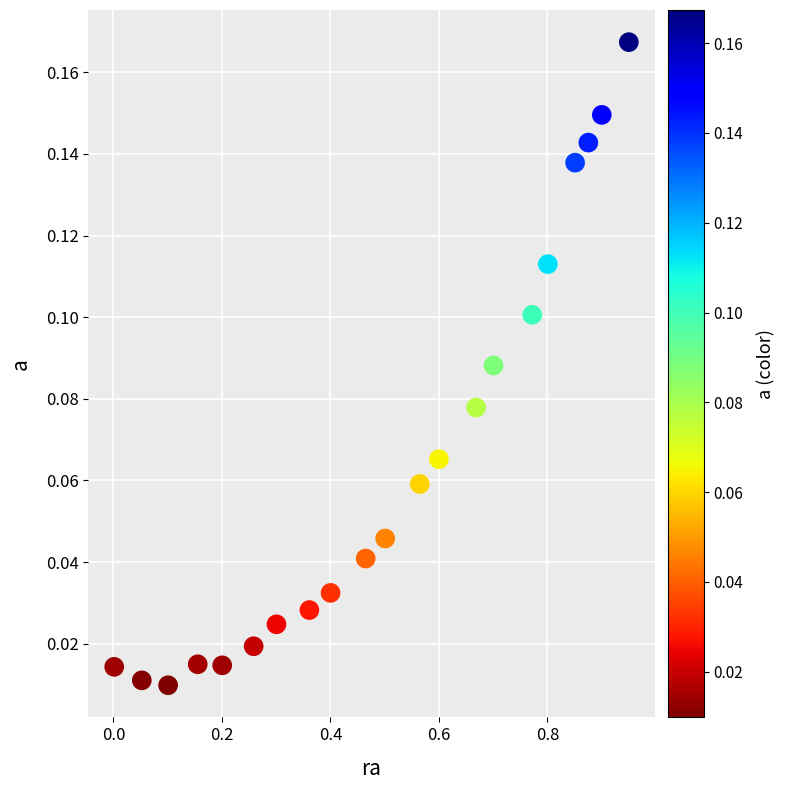

What is the range of X values (max minus min)?

0.9